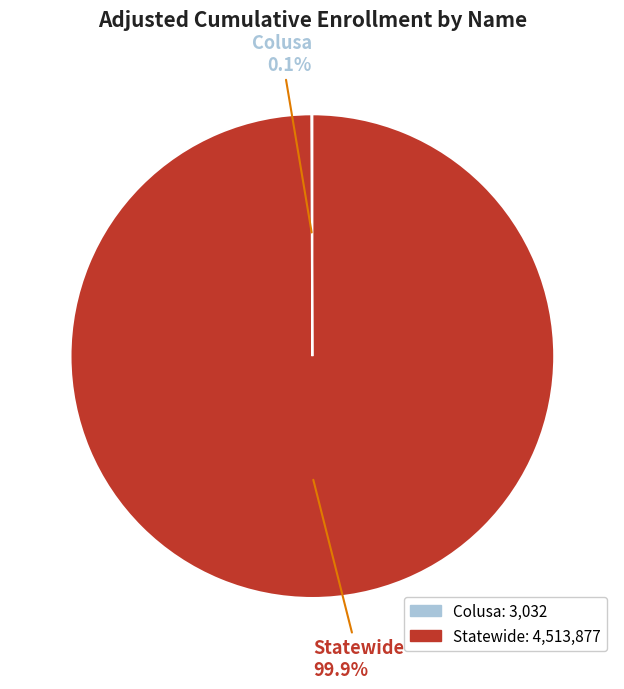

To the nearest percent, what is the difference between the largest and smallest slice percentages?

100%